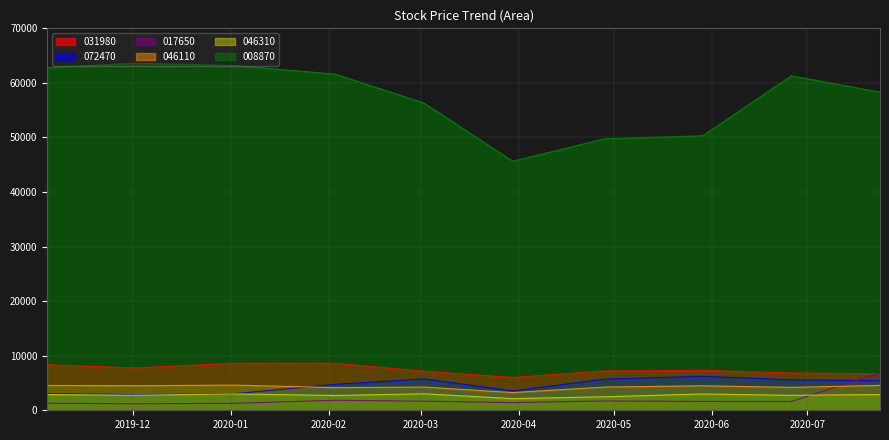

True or false: 046110 and 008870 intersect in this chart.

False